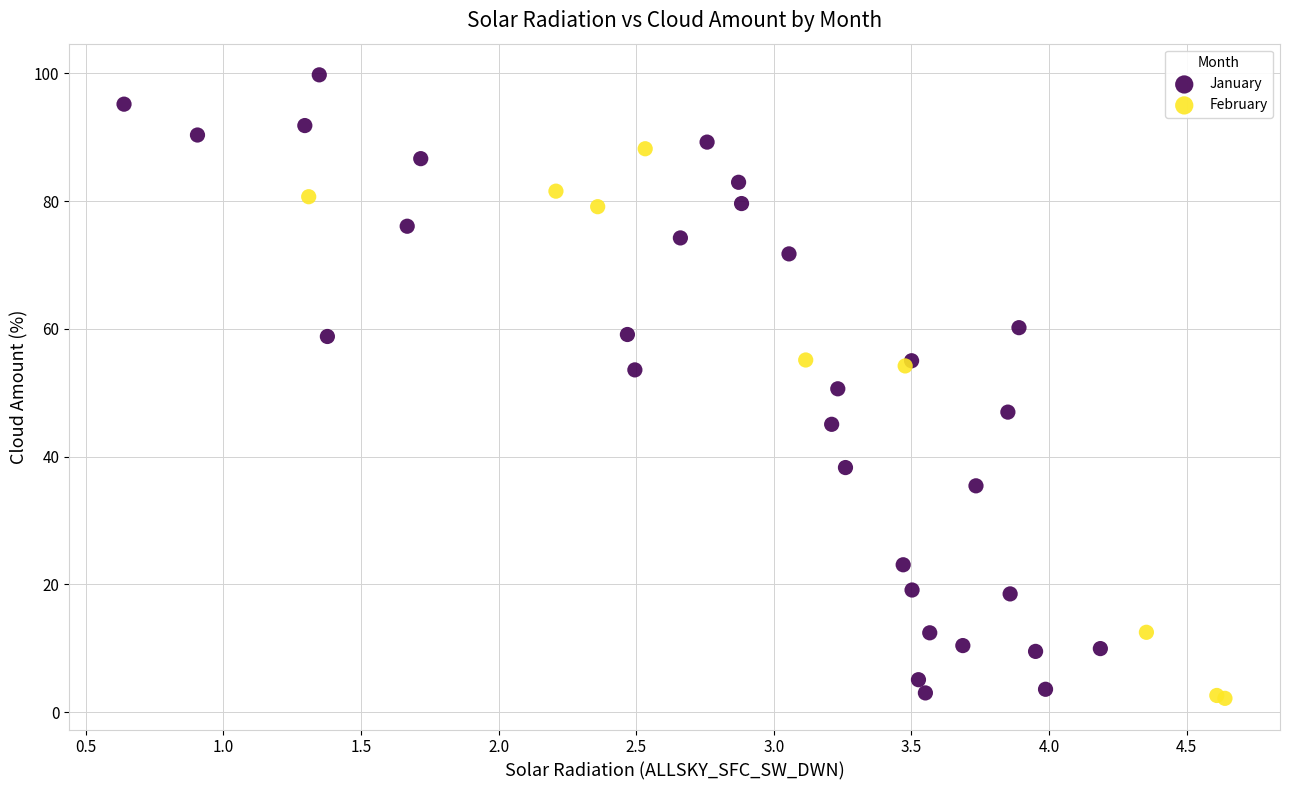

Which series has the widest spread of Y values?

January